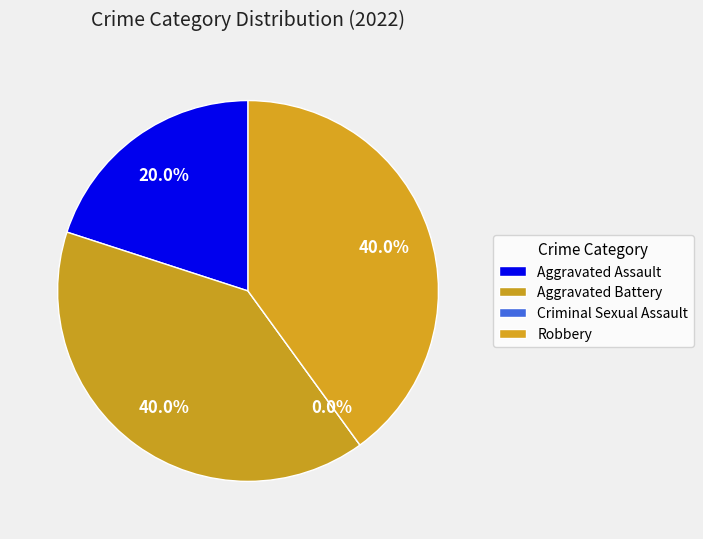

True or false: Aggravated Assault accounts for 32% of the total.

False